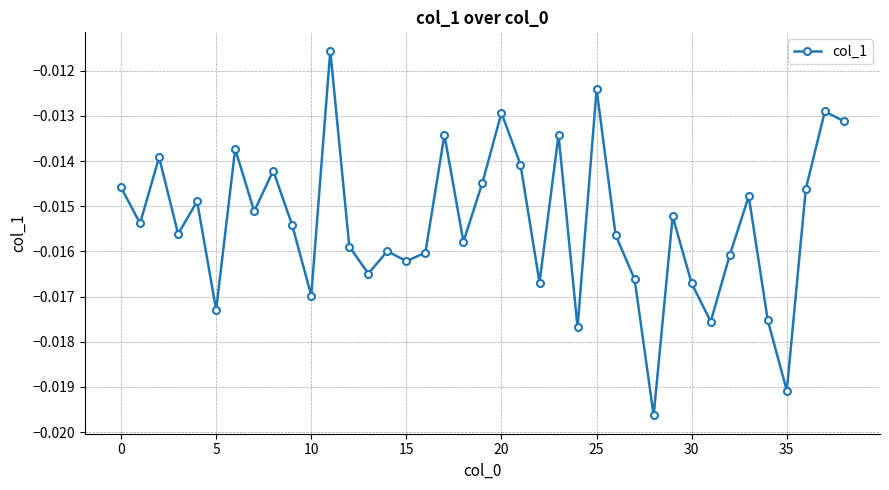

Does the chart have visible grid lines?

Yes